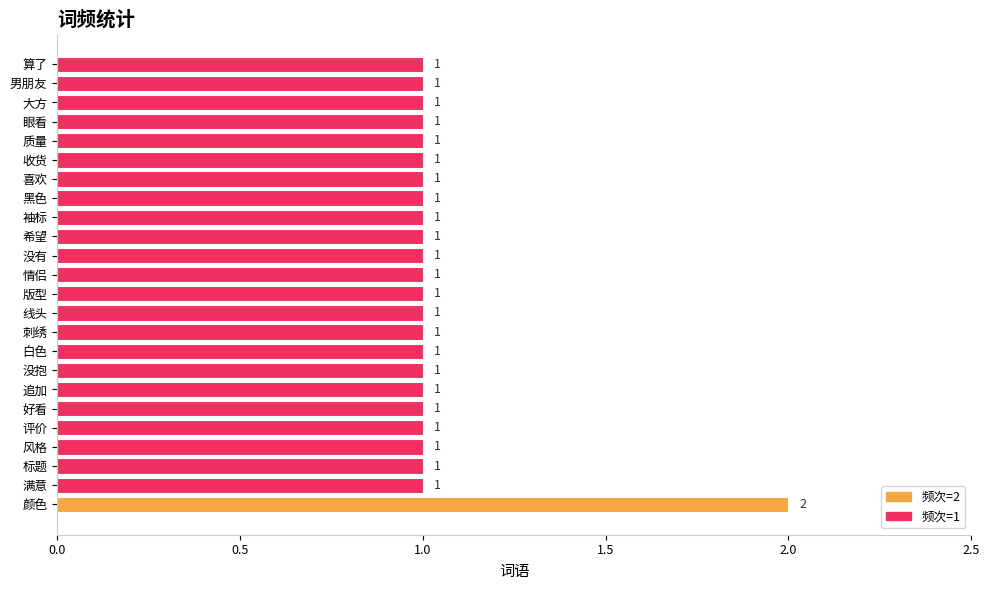

Which category has the highest value across all series?

颜色